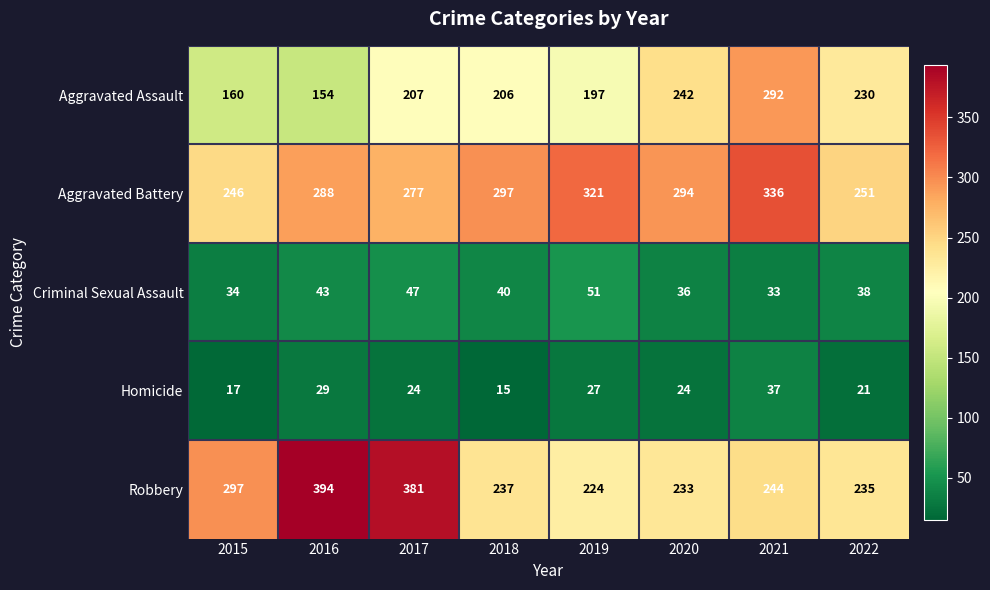

Is it true that Aggravated Assault equals 346 at 2018?

False